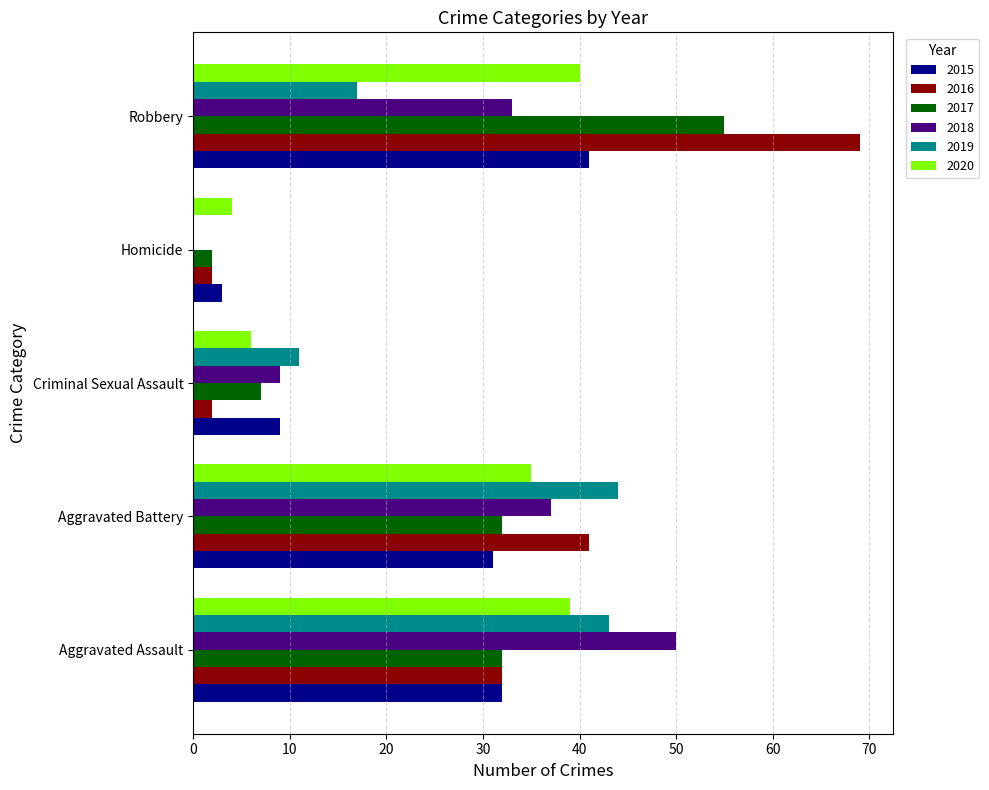

What is the maximum value for 2018?

50